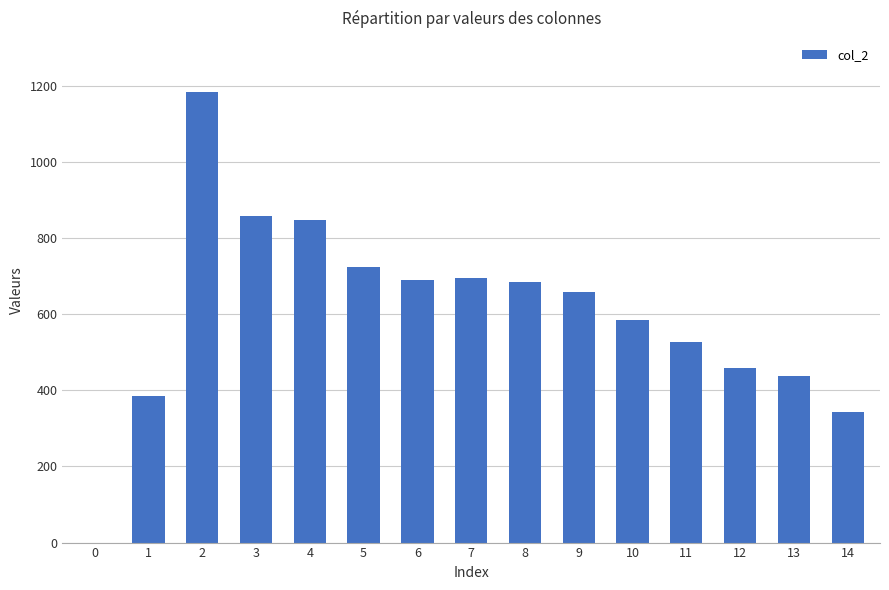

What is the greatest value displayed?

1184